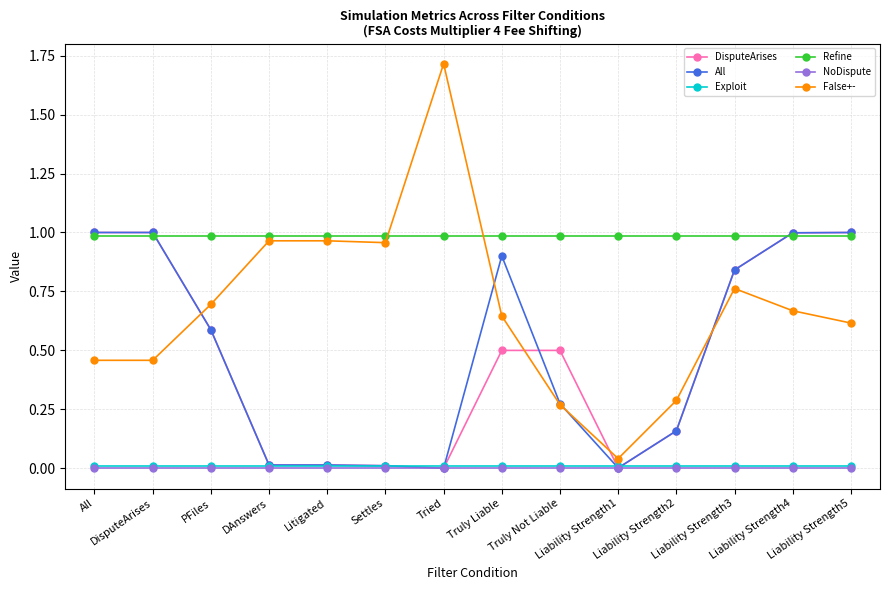

What is the greatest value displayed?

1.7